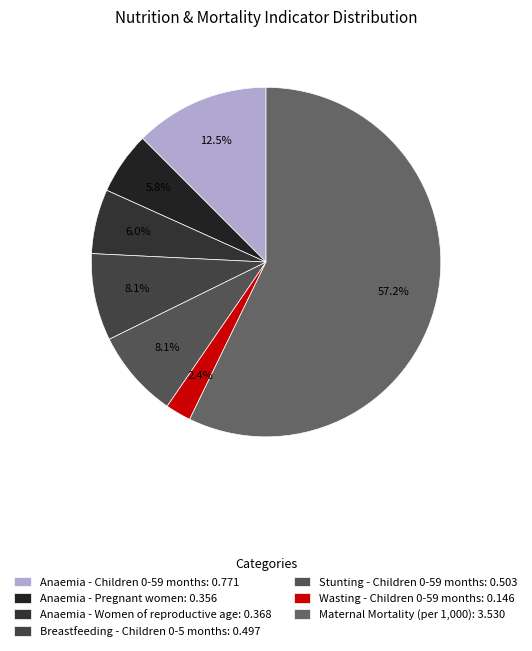

How much of the chart is everything except Wasting - Children 0-59 months?

97.6%